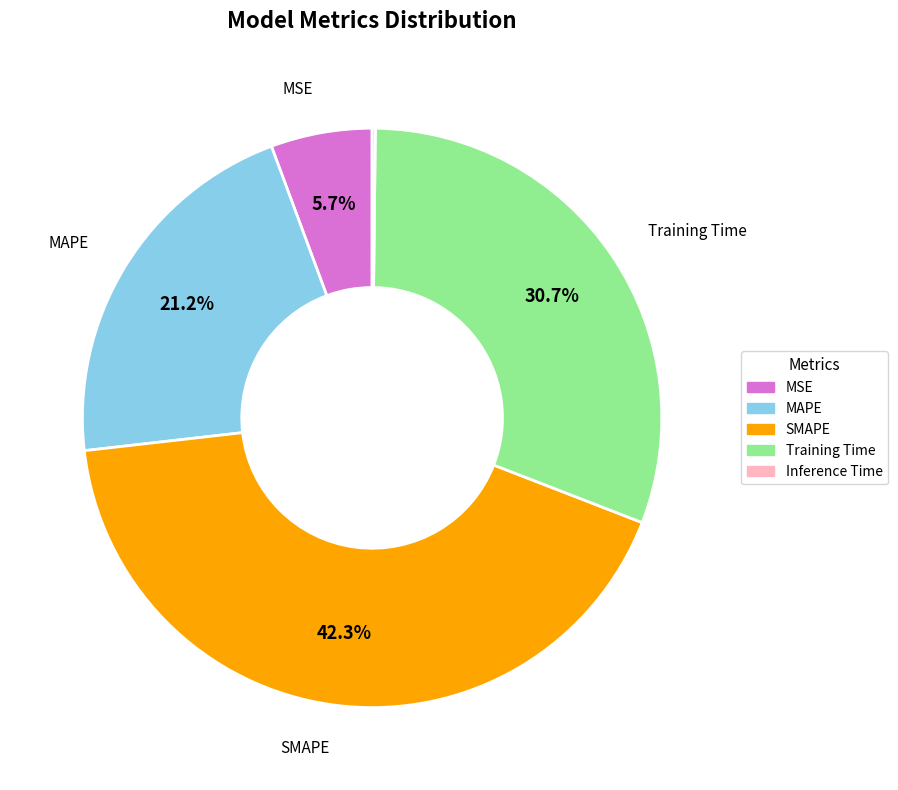

Which slice is the largest?

SMAPE